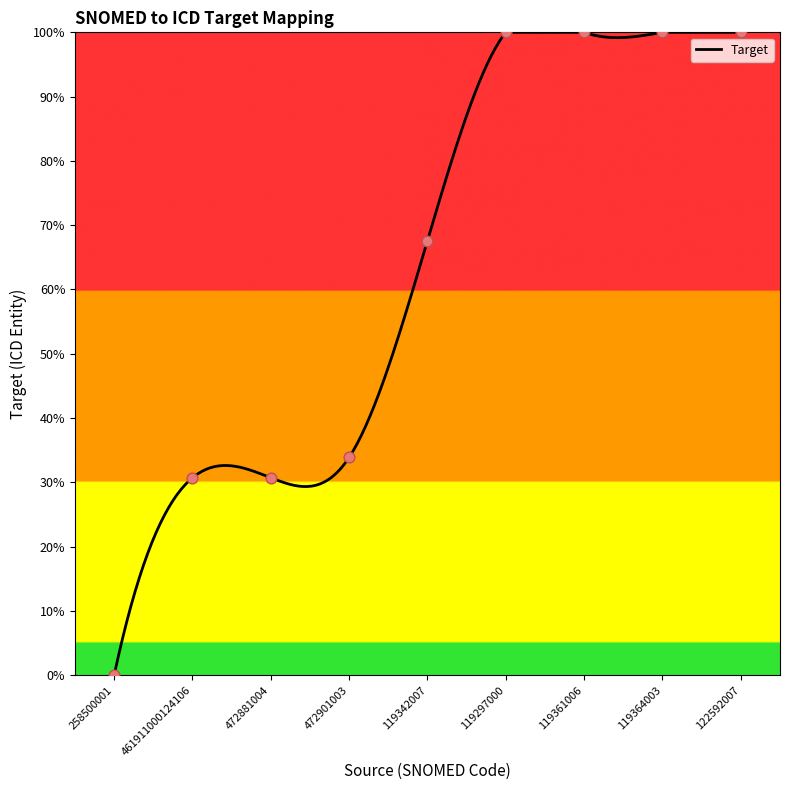

What is the change in value from 119342007 to 119297000?

+32.4